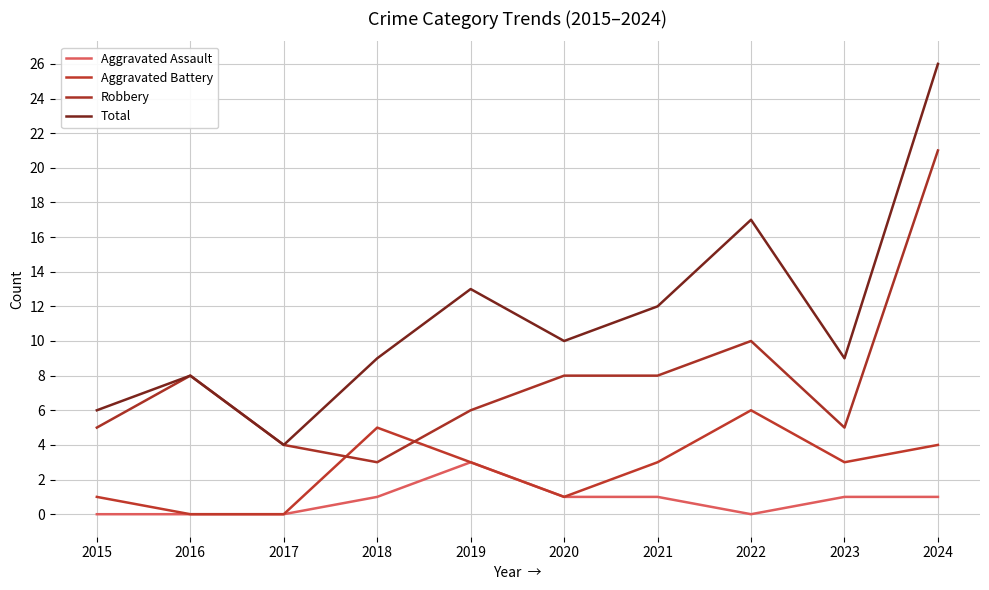

At which category is the sum across all series the highest?

2024